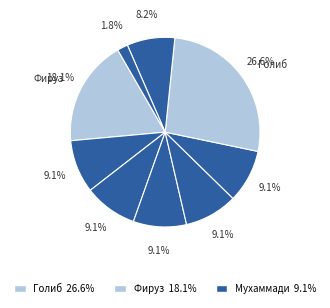

How many segments does this pie chart have?

9